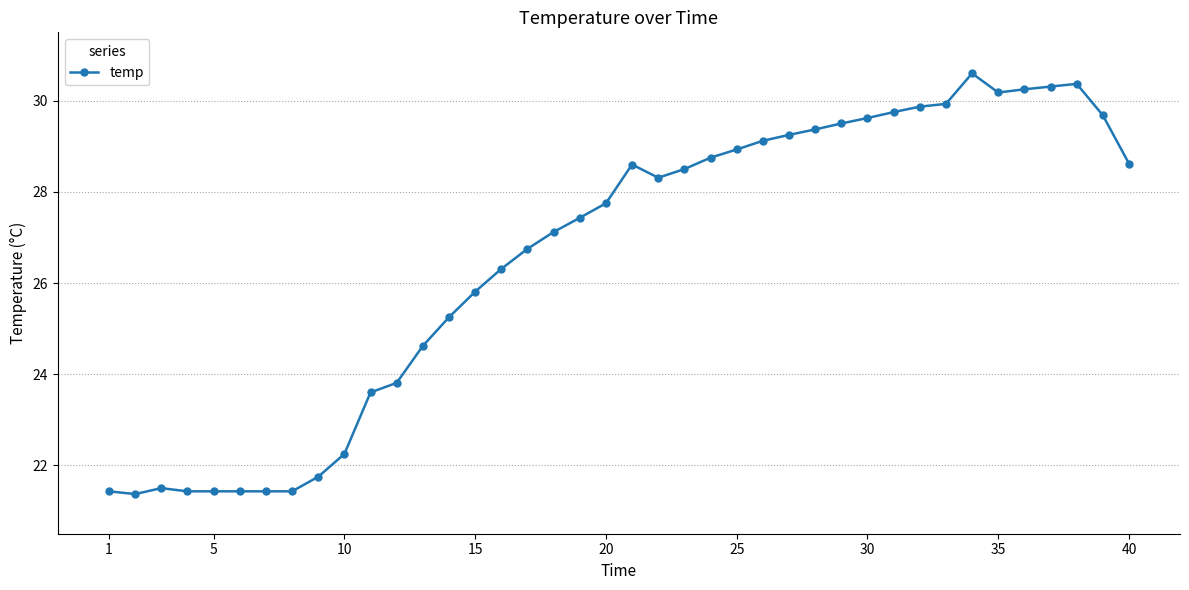

True or false: there are more than 1 points higher than both neighbors.

True